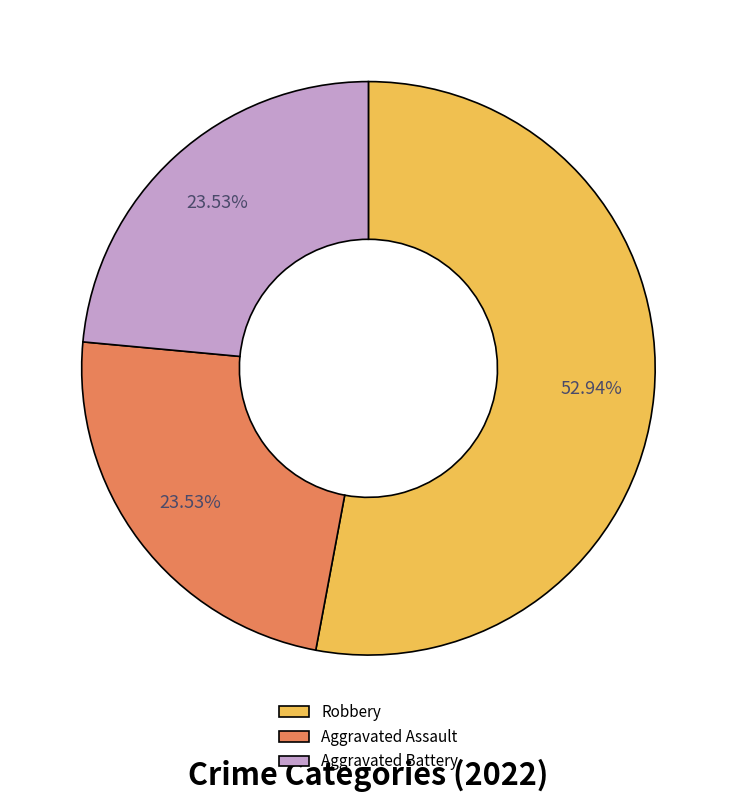

To the nearest percent, what is the difference between the largest and smallest slice percentages?

29%